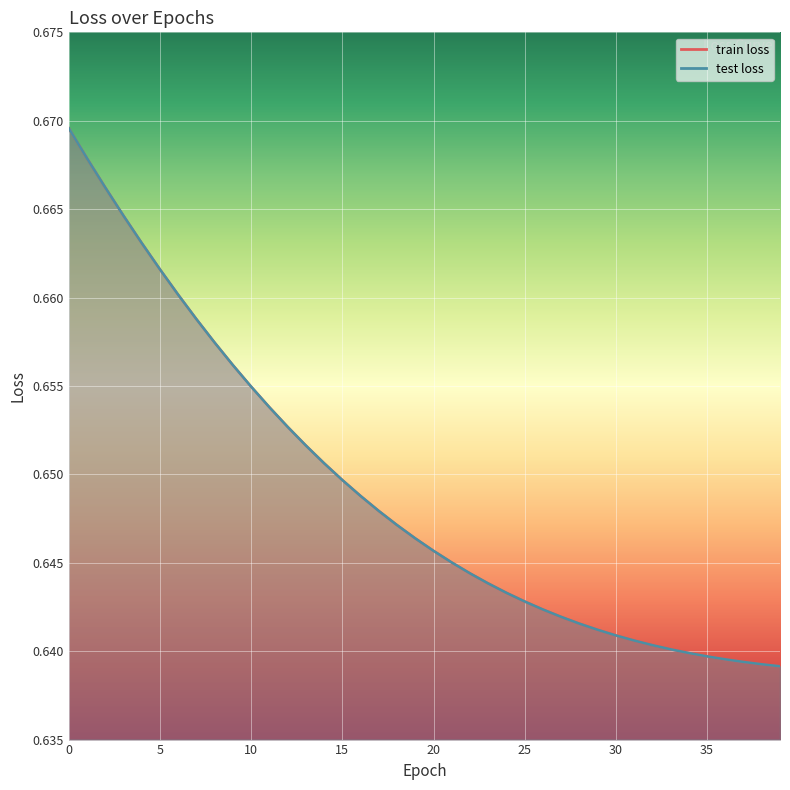

What is the approximate value of test loss at 13?

0.7